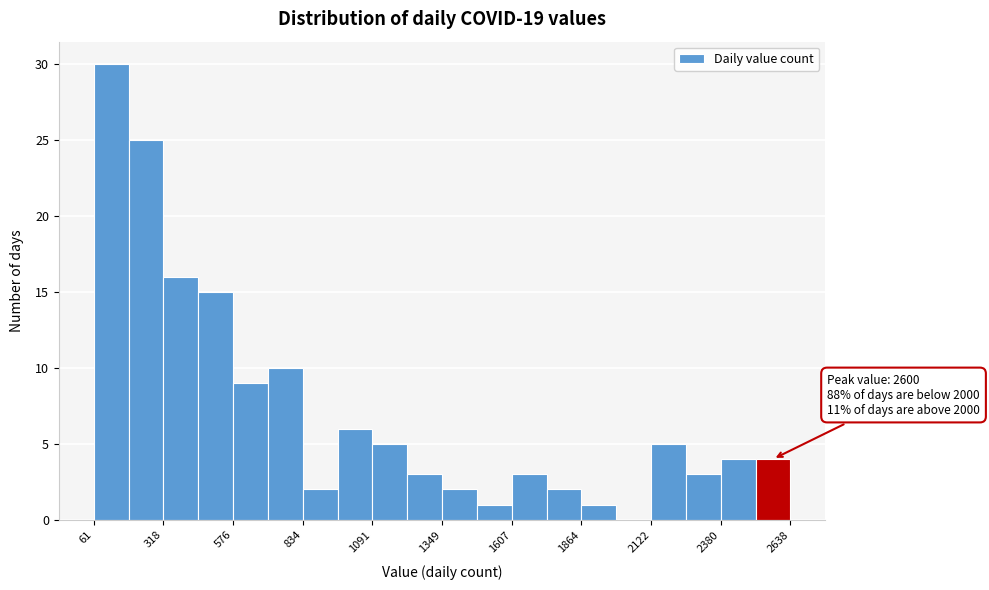

Read against the x-axis, roughly where is the centre of the tallest bar?

150